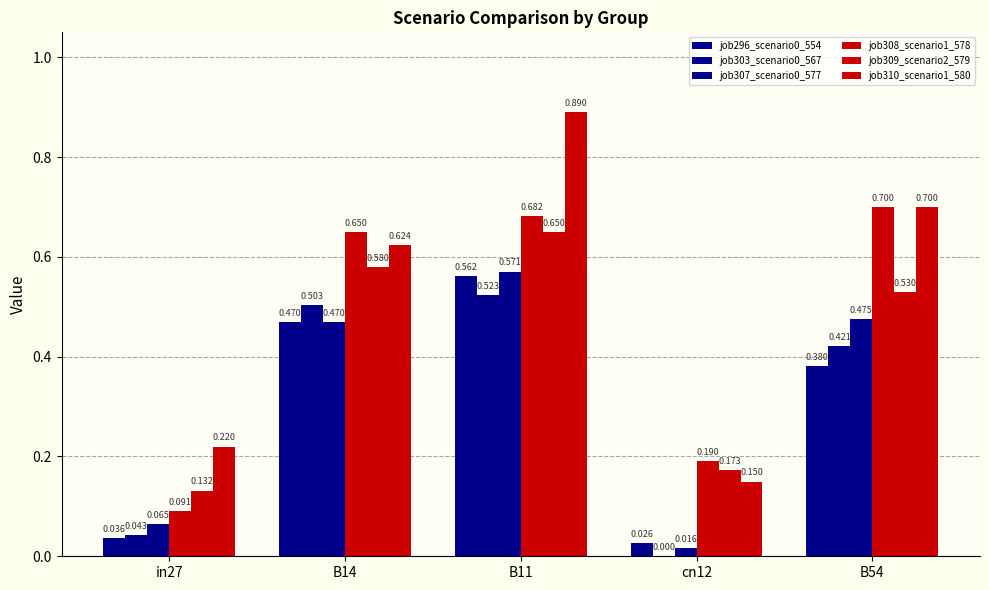

Count the job309_scenario2_579 values in the range 0 to 1.

5